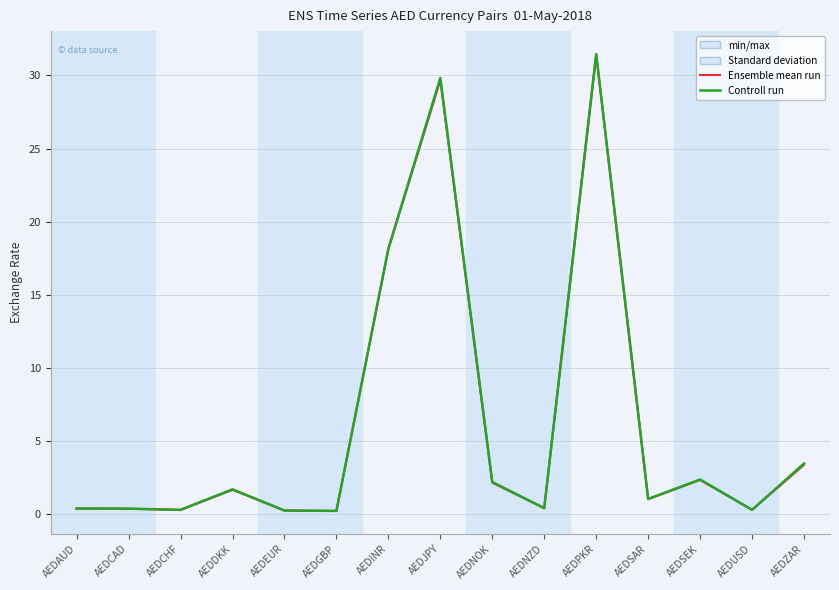

True or false: Controll run and Ensemble mean run cross at least once.

False